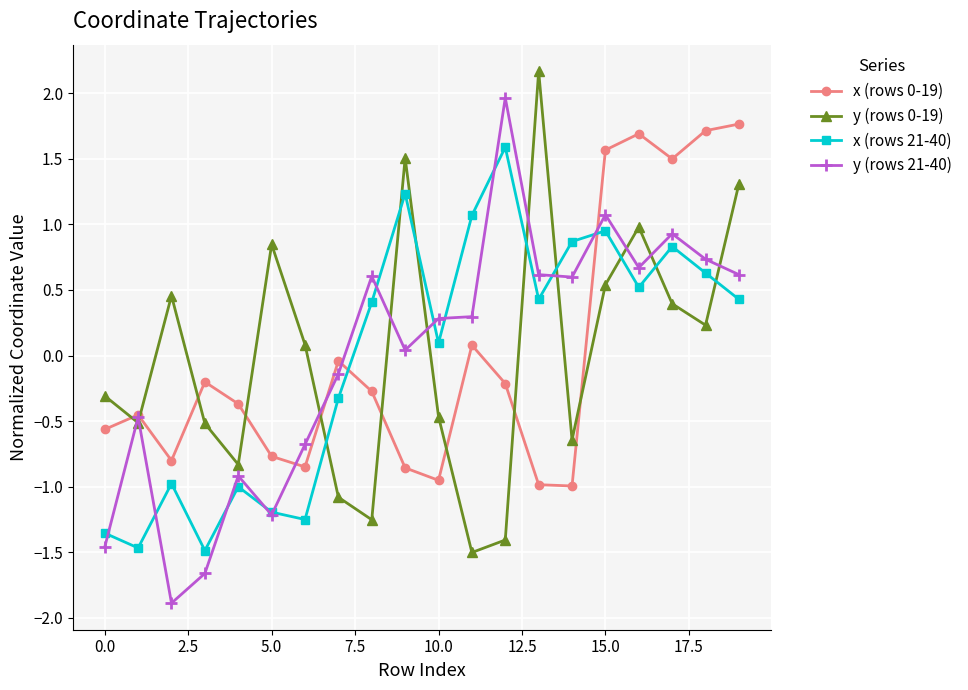

How many intersections are there between x (rows 0-19) and y (rows 0-19)?

9